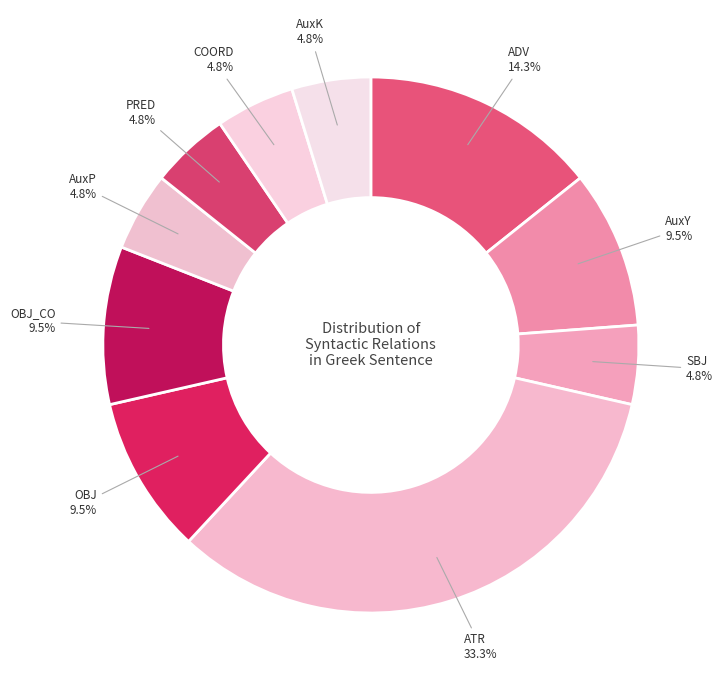

Count the number of slices in the pie.

10